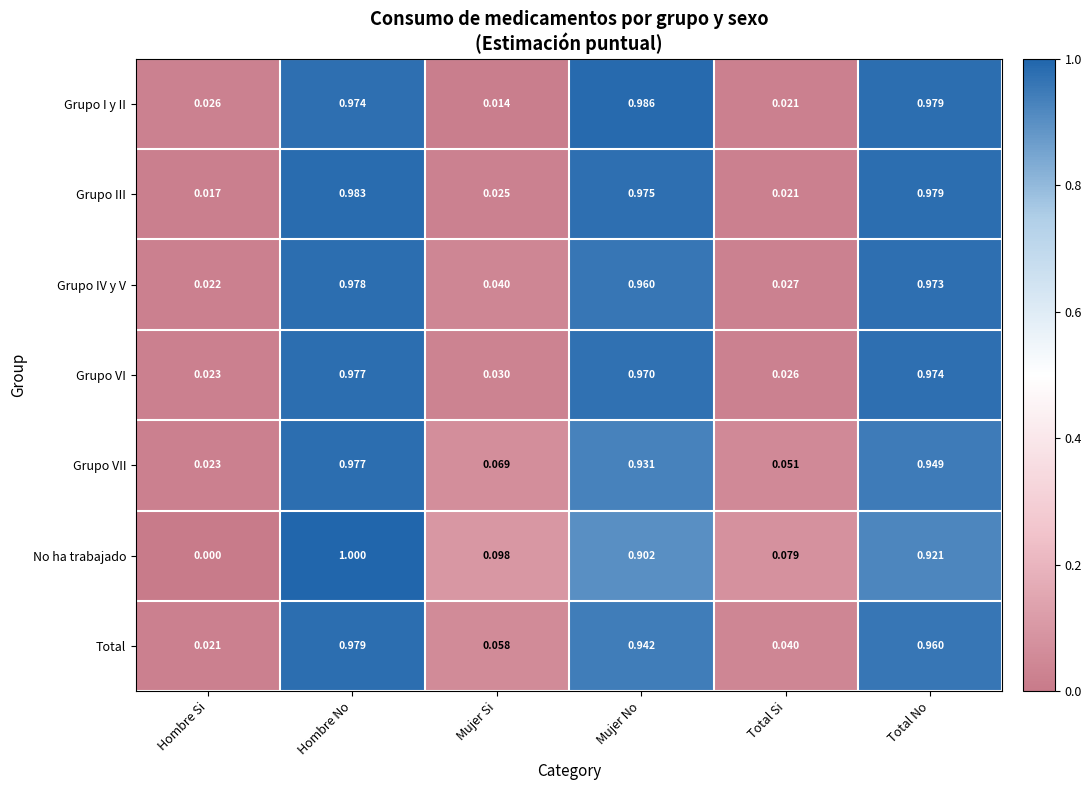

Is the value of Total at Hombre No greater than the value of Grupo VII at Total No?

Yes